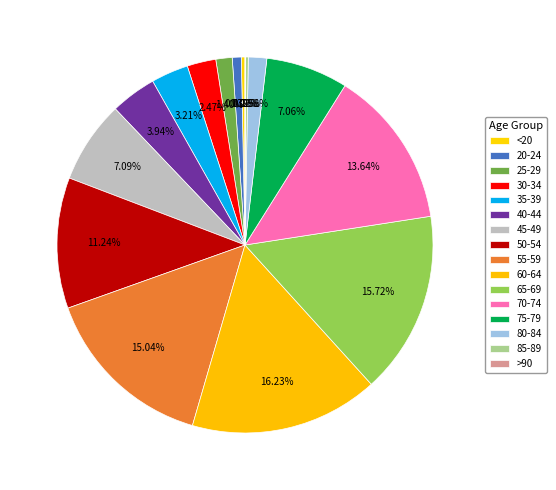

To the nearest percent, what percentage of the pie is 55-59?

15%